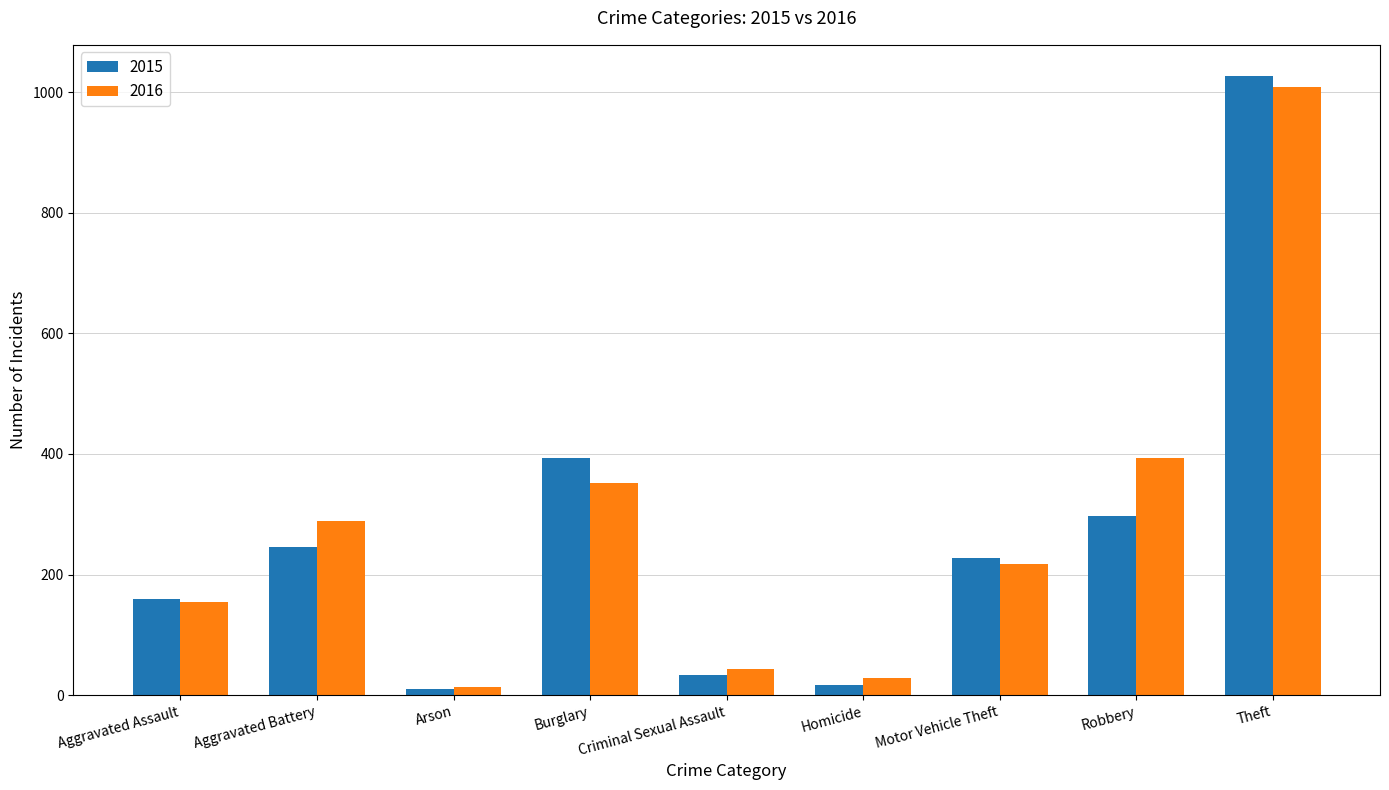

Reading left to right, what are all the values shown in this chart?

2015: 160	246	11	393	34	17	228	297	1027
2016: 154	288	13	352	43	29	218	394	1009